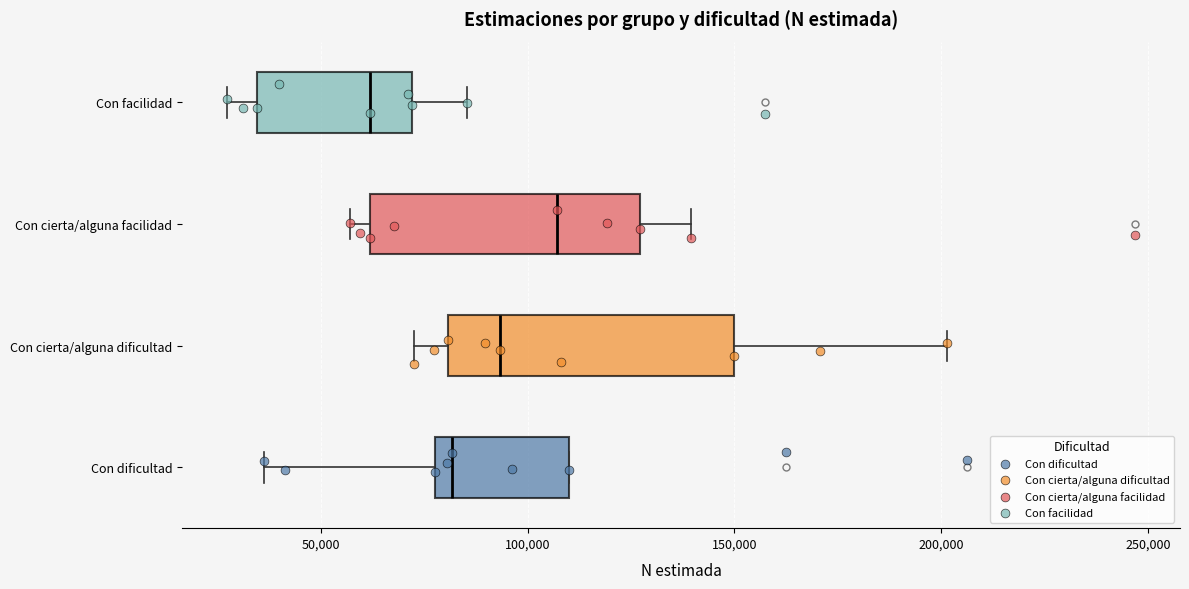

Reading bottom to top, read every box against the x-axis: the position of its median line, the range the box covers, and the ends of its whiskers. The values are not printed on the chart, so give them approximately, as read against the axis.

Con dificultad: median 80000 (just right of the box's left edge), box 80000 to 110000, whiskers 35000 to 110000
Con cierta/alguna dificultad: median 95000, box 80000 to 150000, whiskers 75000 to 200000
Con cierta/alguna facilidad: median 105000, box 60000 to 125000, whiskers 55000 to 140000
Con facilidad: median 60000, box 35000 to 70000, whiskers 25000 to 85000